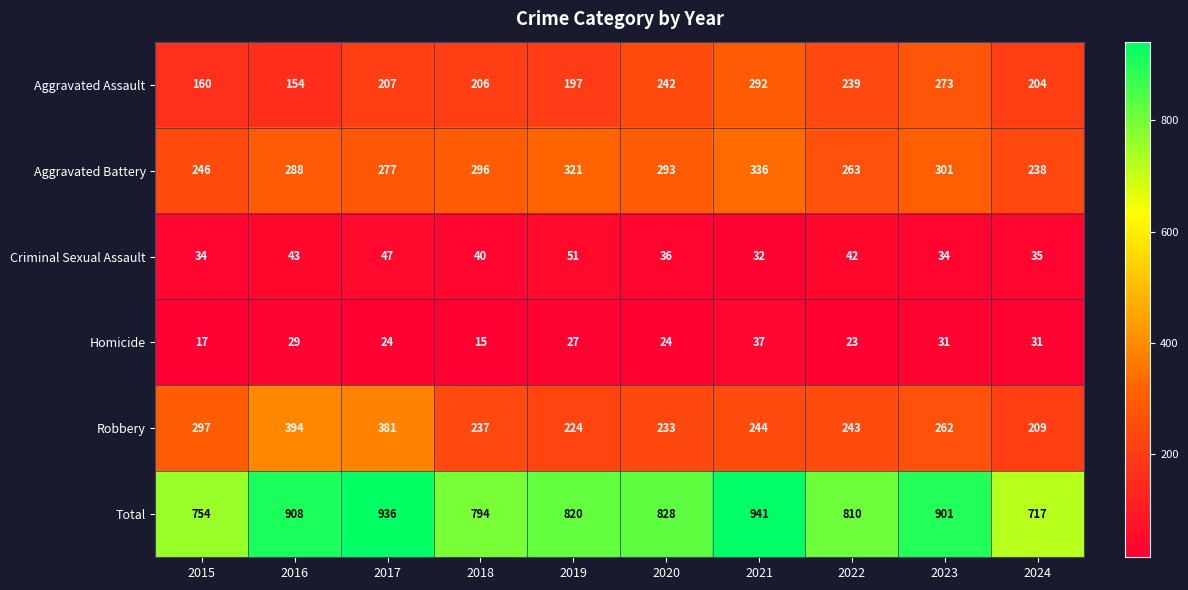

Rank the series at 2016 from highest to lowest value.

Total, Robbery, Aggravated Battery, Aggravated Assault, Criminal Sexual Assault, Homicide